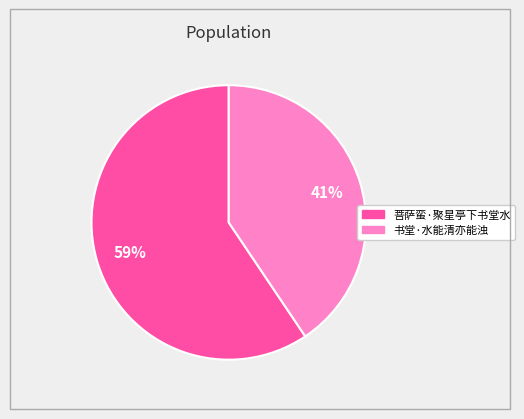

Rank the categories by value from lowest to highest.

书堂·水能清亦能浊, 菩萨蛮·聚星亭下书堂水